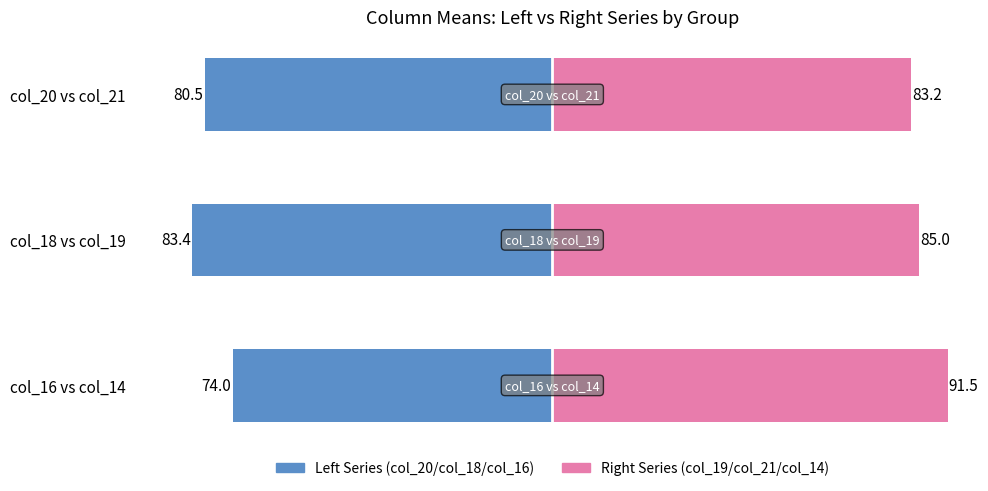

How many values in the Right Series (col_19/col_21/col_14) series exceed 84?

2